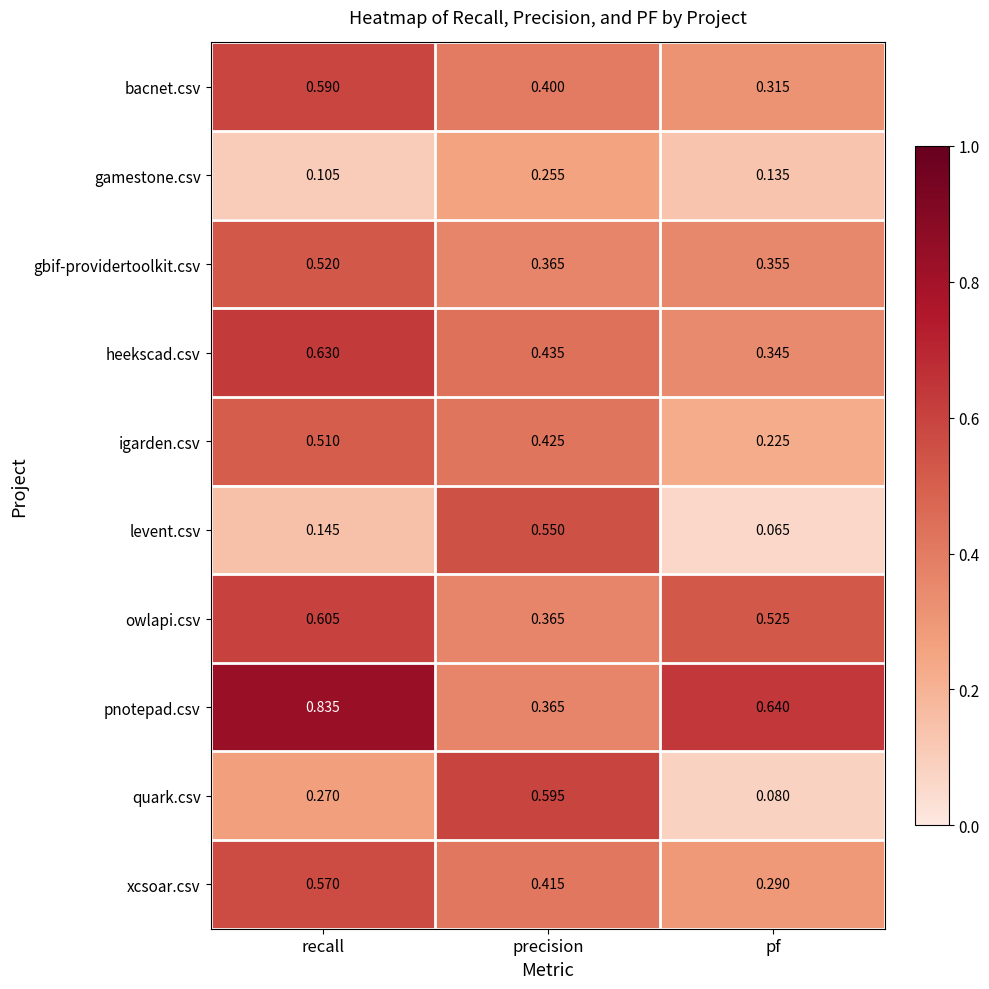

List the labels in order of quark.csv value, largest first.

precision, recall, pf